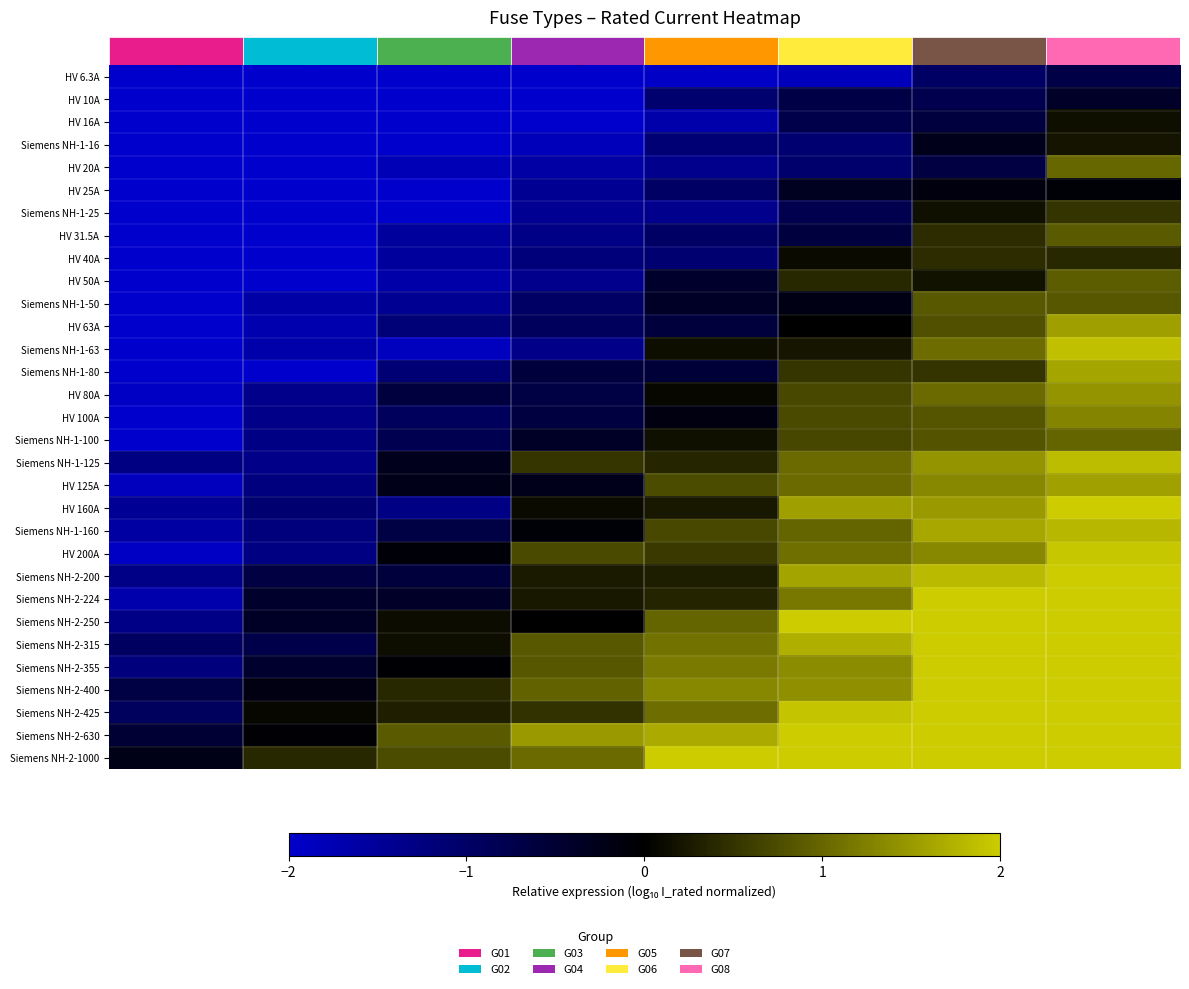

Which category has the highest value across all series?

G8